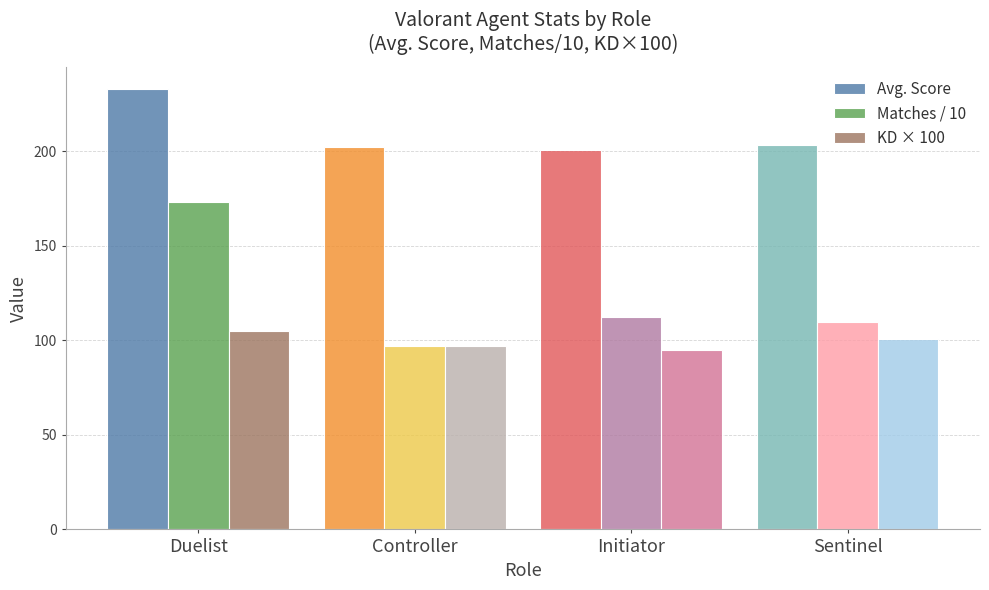

Which series has the largest total across all categories?

Avg. Score